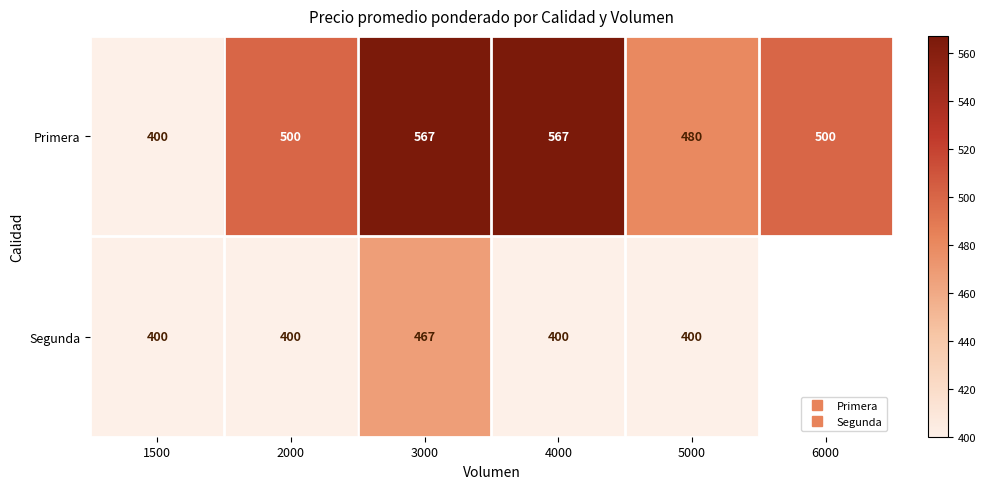

Between 4000 and 5000, which is larger?

4000